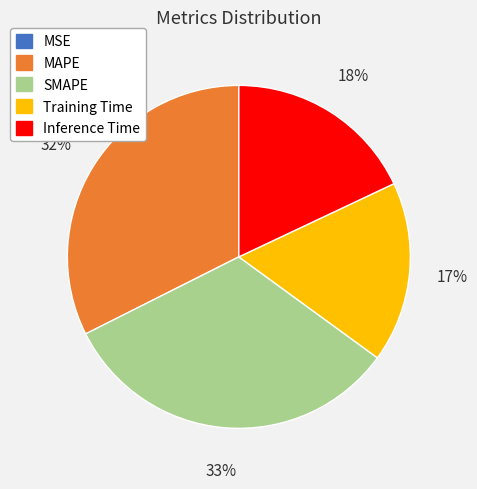

Is it true that Training Time is 22% of the pie?

False